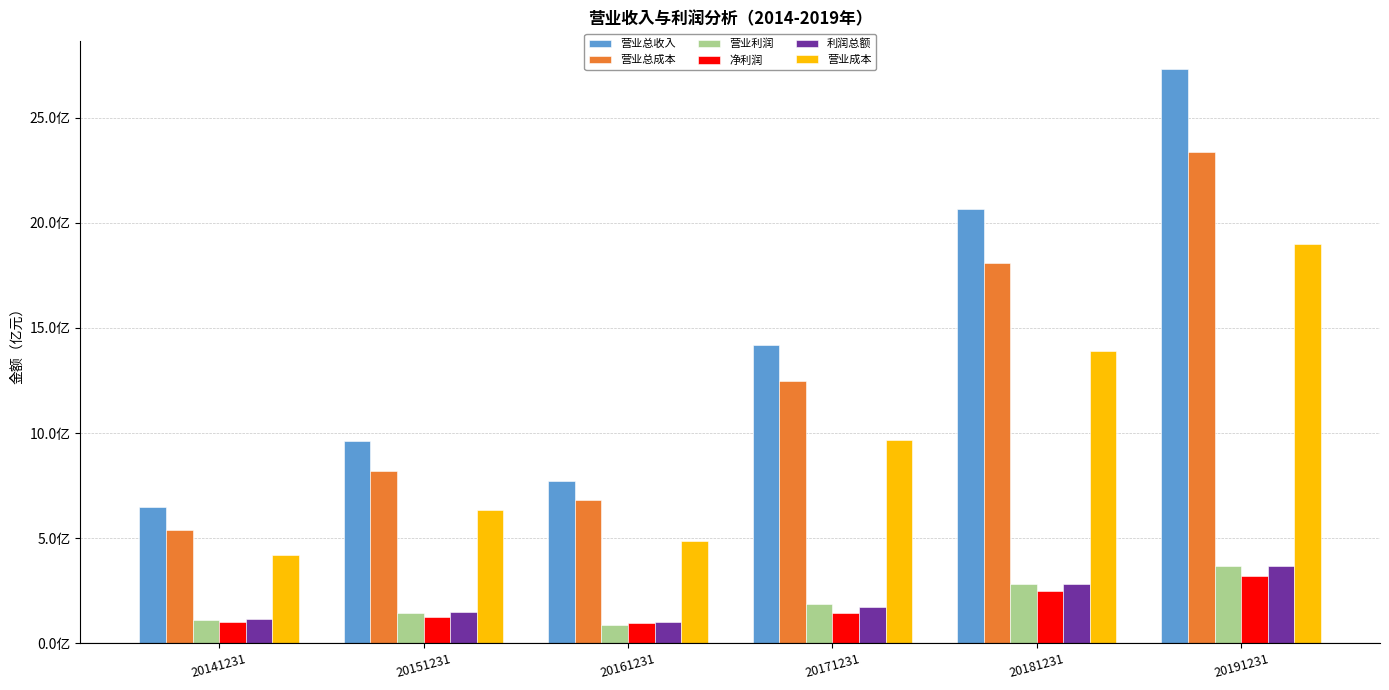

Reading left to right, extract all data points from this chart.

营业总收入: 20141231=650589189.1	20151231=960909015.8	20161231=773474068.9	20171231=1417765375.6	20181231=2064843723.9	20191231=2730648145.7
营业总成本: 20141231=537637776.2	20151231=818217245.5	20161231=683493072.8	20171231=1249415004.1	20181231=1811256770.3	20191231=2338192874.2
营业利润: 20141231=112357897.2	20151231=142530561.6	20161231=88676413.4	20171231=186731142.1	20181231=282685022.0	20191231=365933986.7
净利润: 20141231=98733375.3	20151231=127098732.3	20161231=93983912.1	20171231=144167550.4	20181231=247006342.7	20191231=321304631.0
利润总额: 20141231=113266229.1	20151231=148688175.6	20161231=100547628.2	20171231=170630690.2	20181231=283394942.5	20191231=368627648.4
营业成本: 20141231=421331309.0	20151231=632930686.2	20161231=485927309.4	20171231=967607331.1	20181231=1392639882.2	20191231=1897502365.0